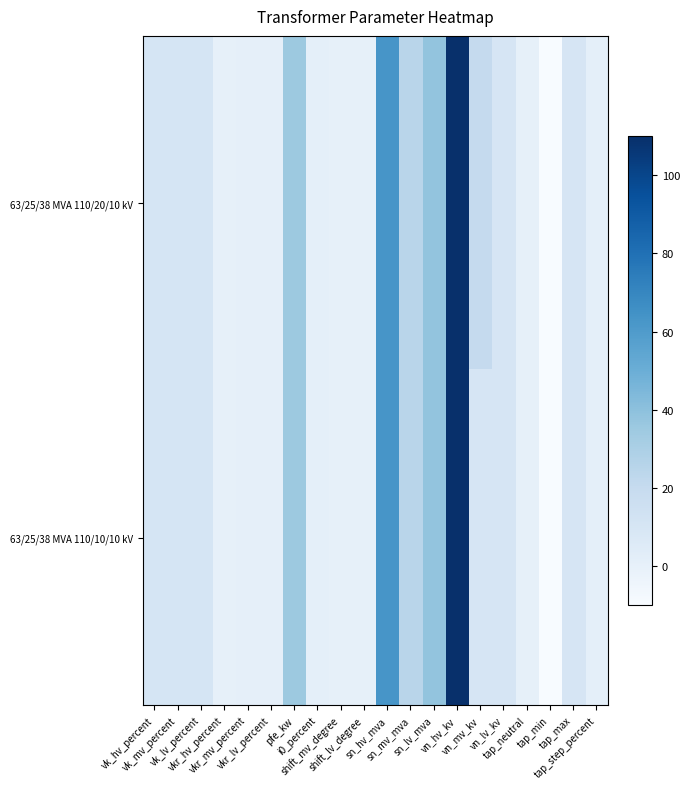

At which category is the sum across all series the highest?

vn_hv_kv